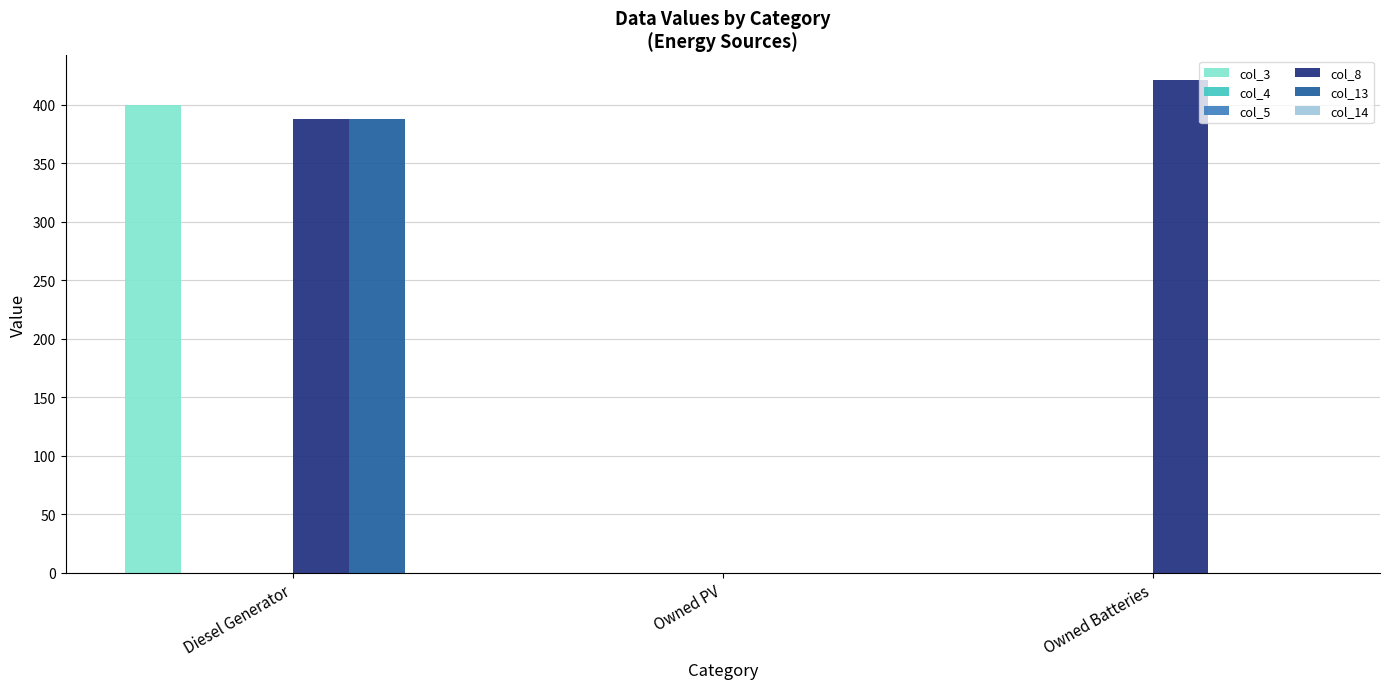

At Owned Batteries, list the series in order from largest to smallest.

col_8, col_3, col_4, col_5, col_13, col_14